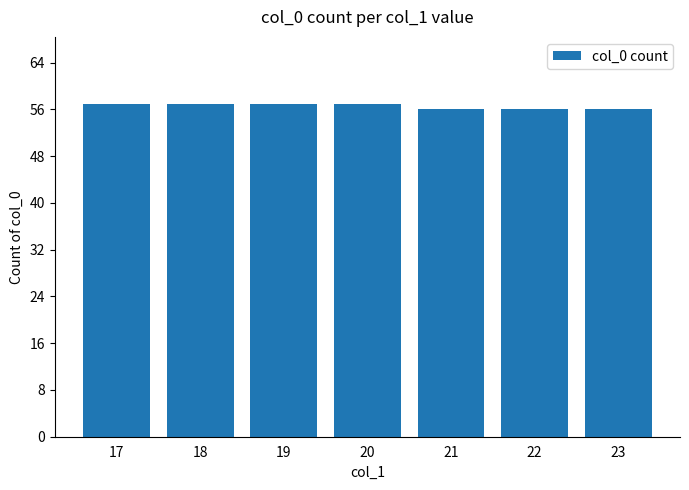

Is it true that the value at 23 is 56?

True